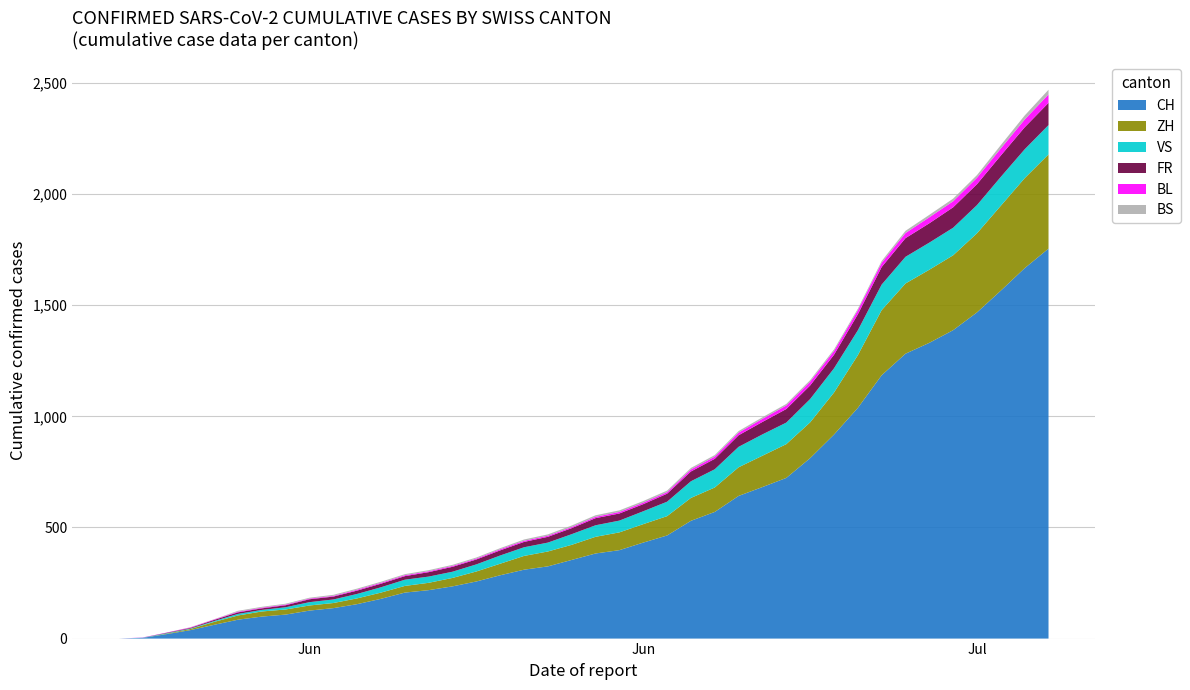

Reading left to right, extract all data points from this chart.

CH: 0	3	20	38	62	85	99	108	126	137	155	179	207	218	235	257	285	310	325	354	383	398	432	464	530	570	642	682	723	812	918	1038	1185	1282	1331	1388	1468	1566	1667	1755
ZH: 0	0	2	5	13	19	23	23	23	23	26	28	30	33	38	45	52	62	67	68	75	80	83	87	103	110	129	141	152	161	189	237	293	316	329	337	356	382	405	424
VS: 0	1	2	2	4	7	7	10	15	16	20	24	28	28	28	32	37	39	40	48	52	53	58	65	75	82	92	96	97	105	109	112	115	120	122	124	127	130	130	132
FR: 0	0	2	3	5	7	7	9	13	13	15	16	16	20	22	22	23	24	26	27	32	32	32	36	44	47	52	56	61	61	61	72	79	84	87	92	94	96	99	100
BL: 0	1	1	2	2	3	3	3	3	3	4	4	4	4	4	4	5	5	5	5	6	7	7	7	9	10	12	14	16	17	17	18	19	23	27	27	29	32	35	38
BS: 0	0	0	1	1	4	4	4	4	5	5	5	5	5	5	5	5	6	6	7	7	7	7	7	7	7	7	7	7	7	7	7	8	10	11	12	12	15	18	21